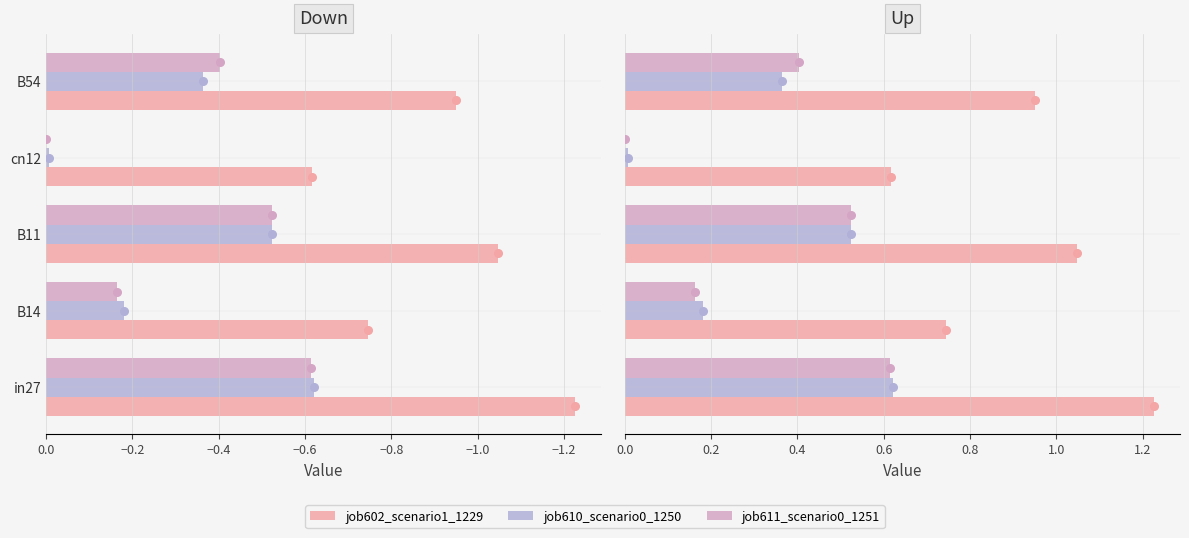

Is the value of job602_scenario1_1229 at B54 greater than the value of job611_scenario0_1251 at B14?

Yes